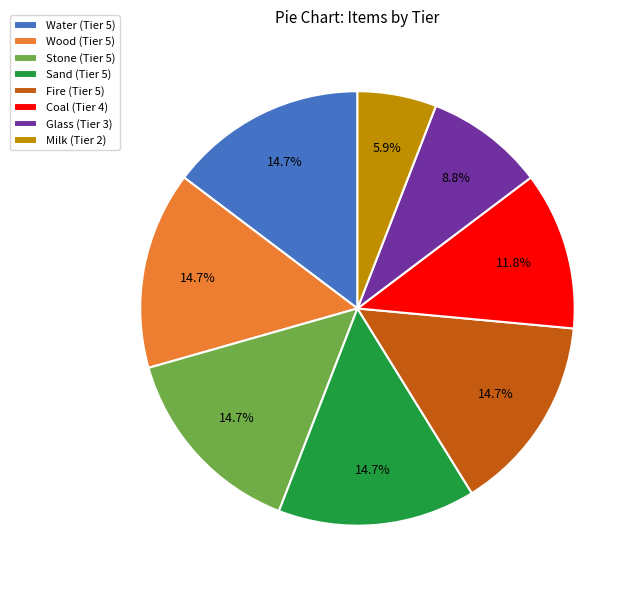

Is there any slice that represents more than half of the pie?

No